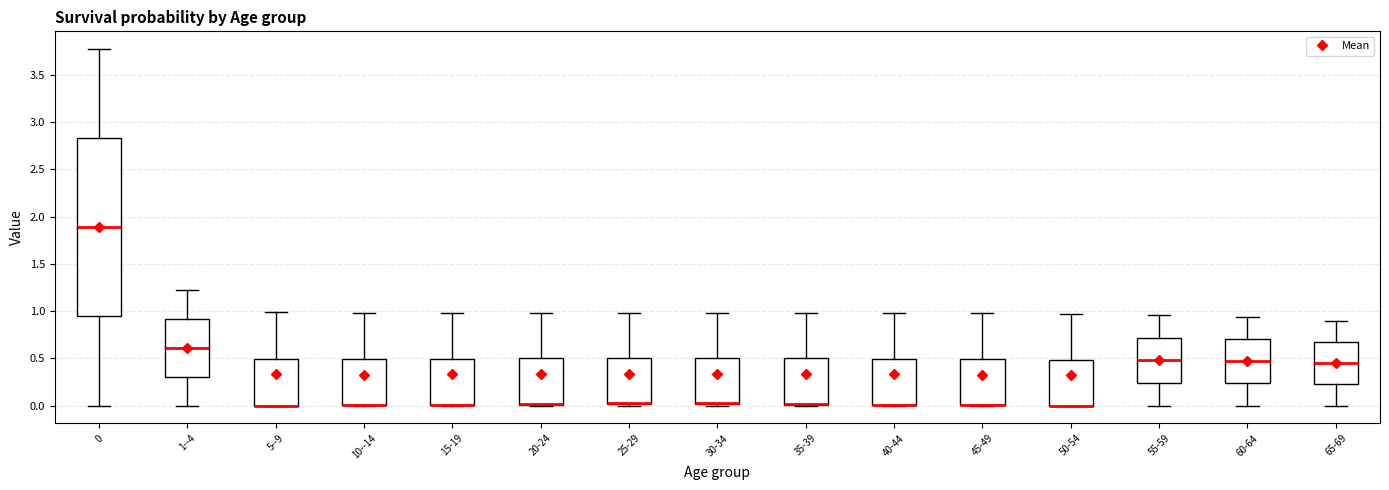

Where does the upper whisker of the box for 40-44 end on the y-axis? The values are not printed on the chart, so give them approximately, as read against the axis.

1.00